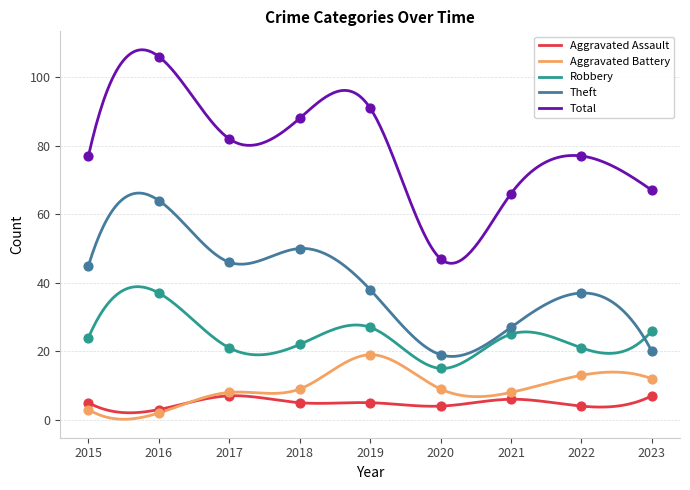

At which category is the sum across all series the highest?

2016